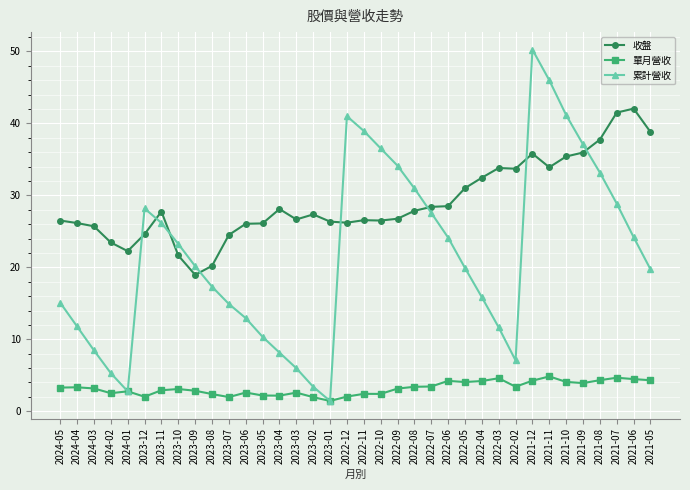

What position from the right is 2024-04?

35